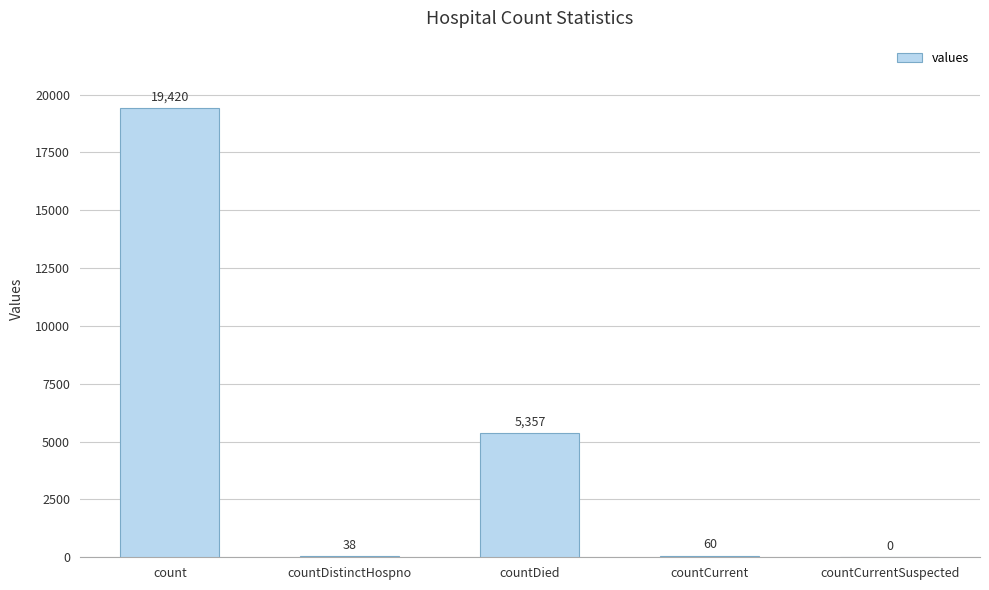

How many series are shown in this chart?

1